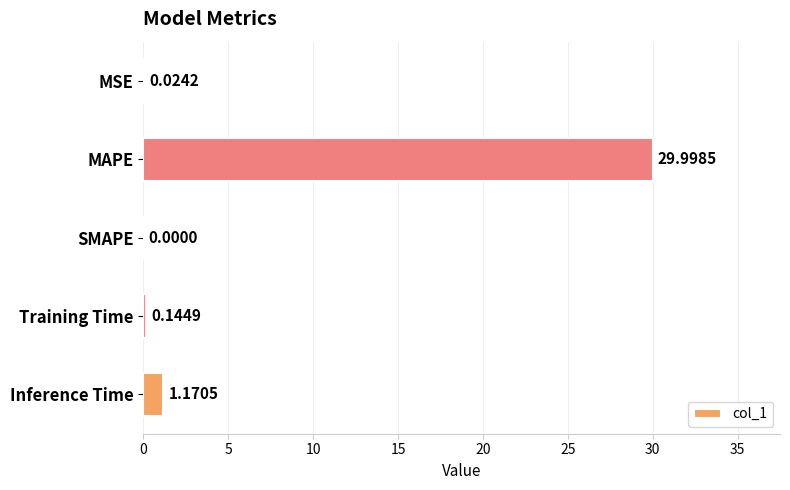

Which has a higher value, Training Time or Inference Time?

Inference Time